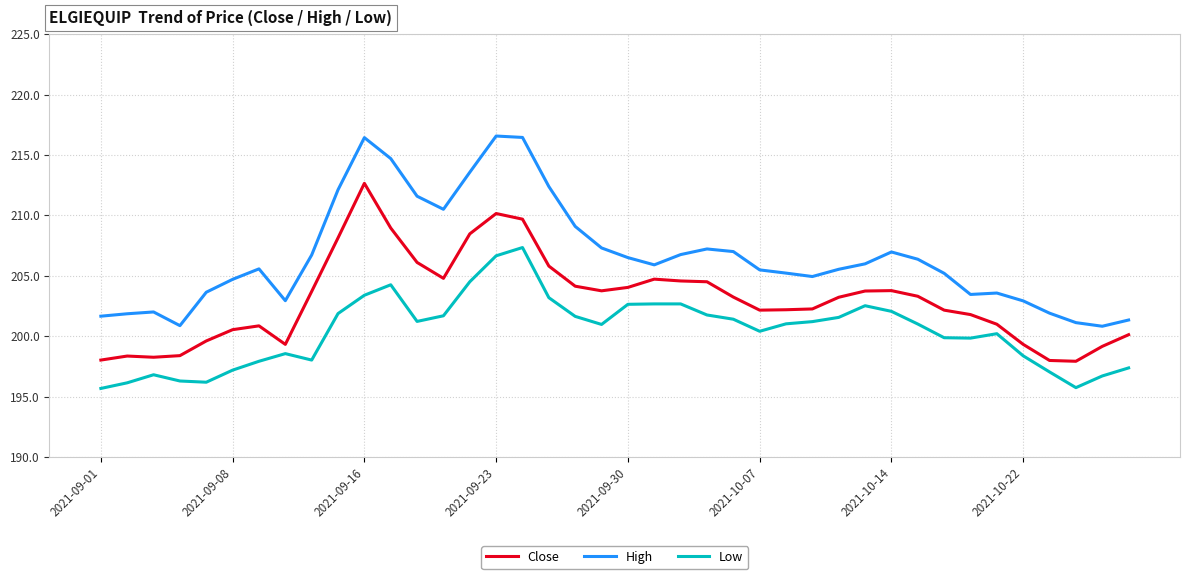

Which series has the widest spread of values?

High